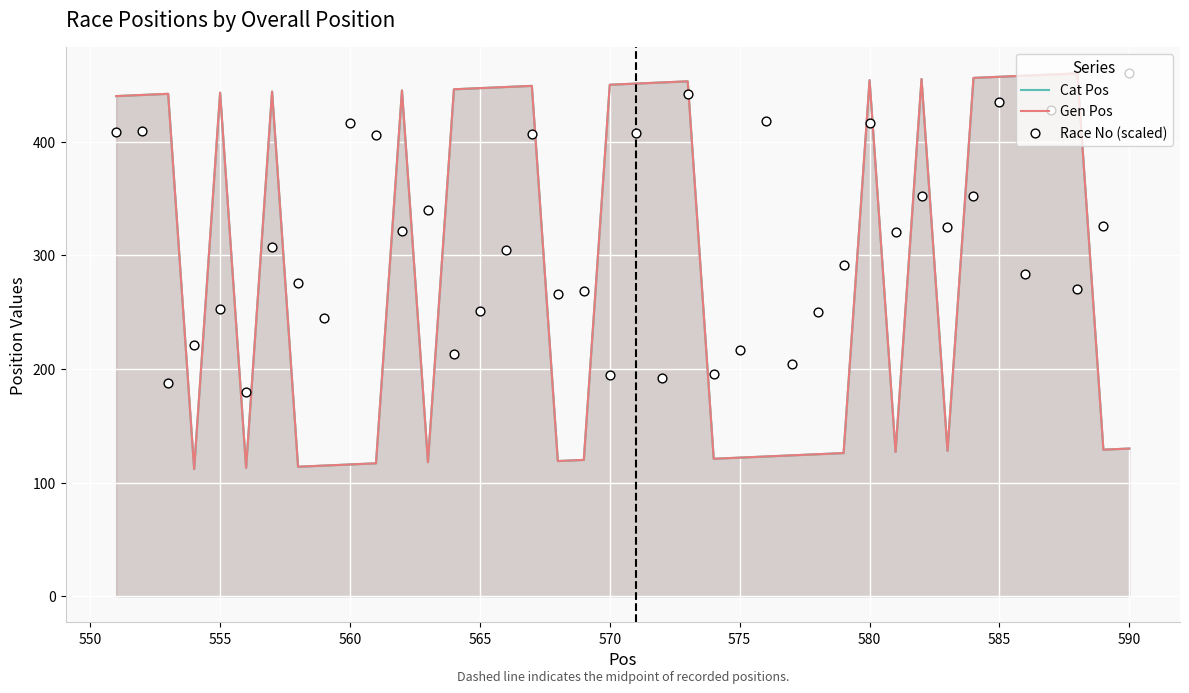

At which category is the sum across all series the highest?

585